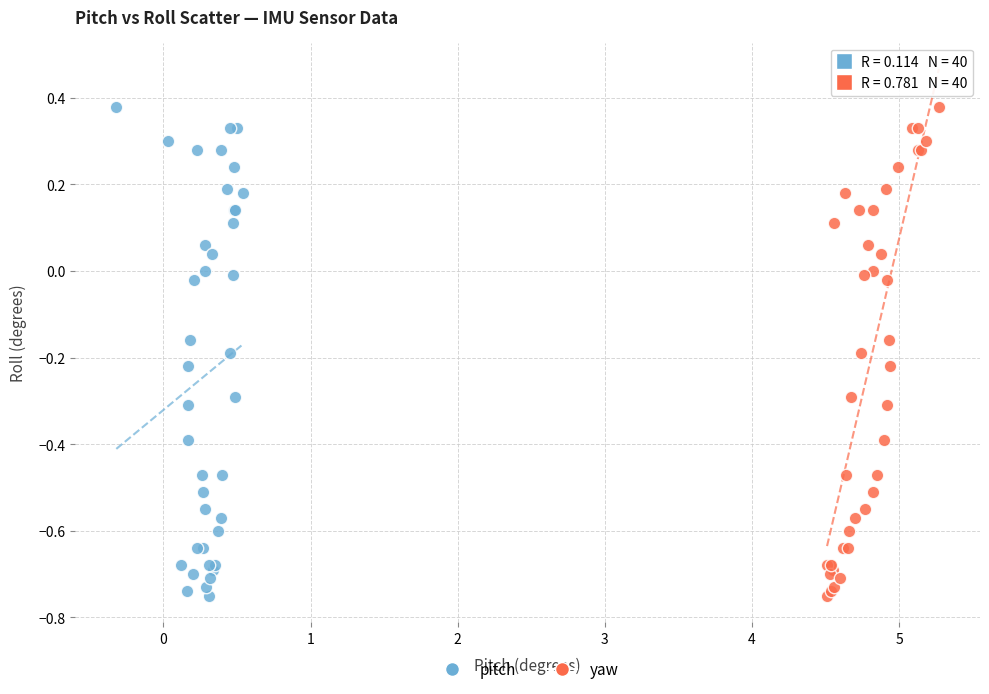

What are all the series names shown in the legend?

pitch, yaw